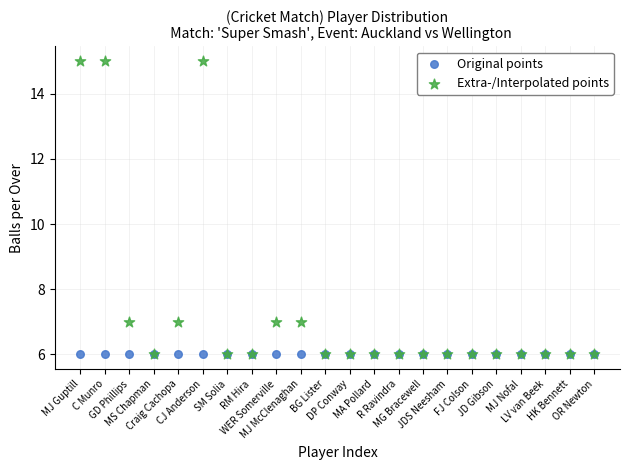

What are all the series names shown in the legend?

Original points, Extra-/Interpolated points